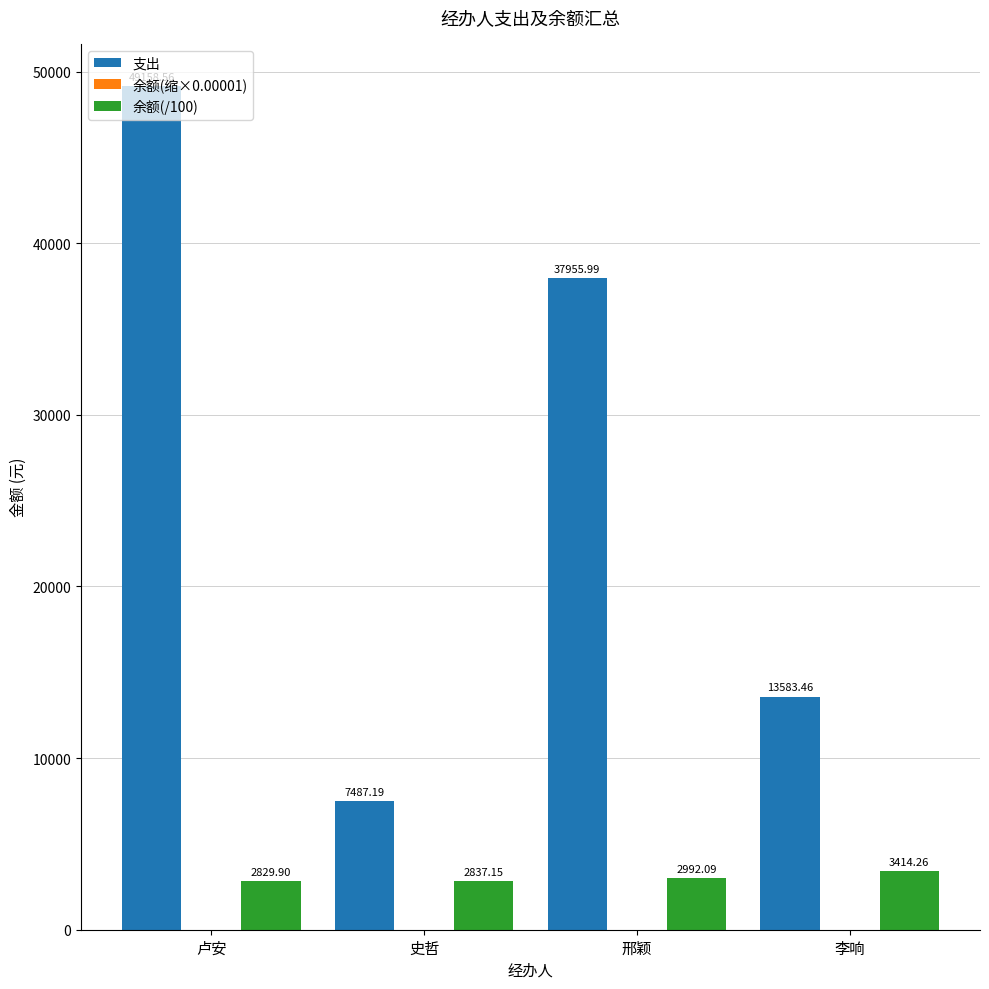

Which series changed the most between 卢安 and 史哲?

支出